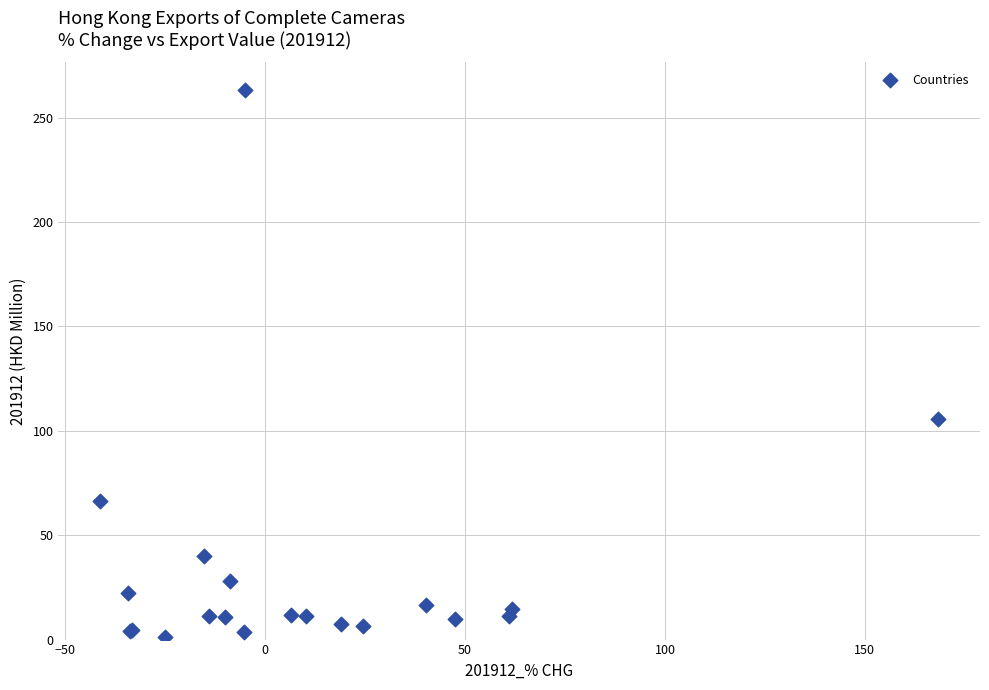

What Y value in the scatter plot is closest to 132?

105.6